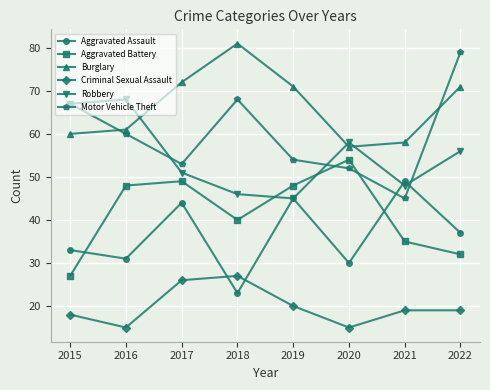

What is the average value of the Criminal Sexual Assault series?

20